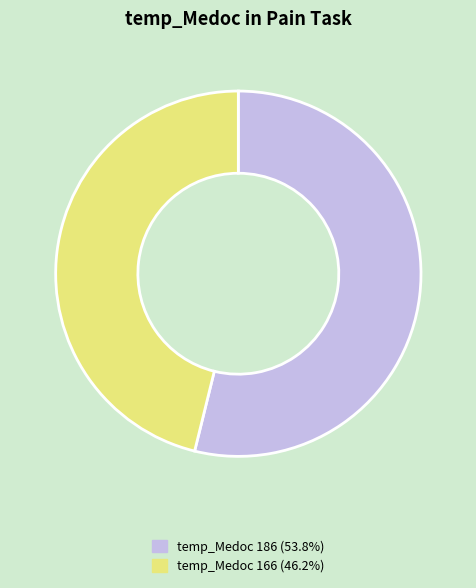

Do temp_Medoc 166 (46.2%) and temp_Medoc 186 (53.8%) together represent more than half of the pie?

Yes